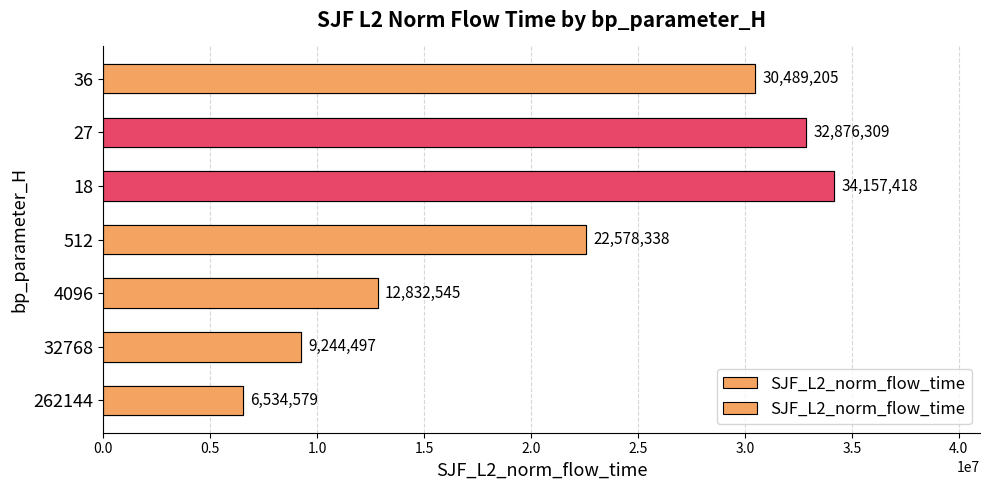

Between 36 and 32768, which is larger?

36